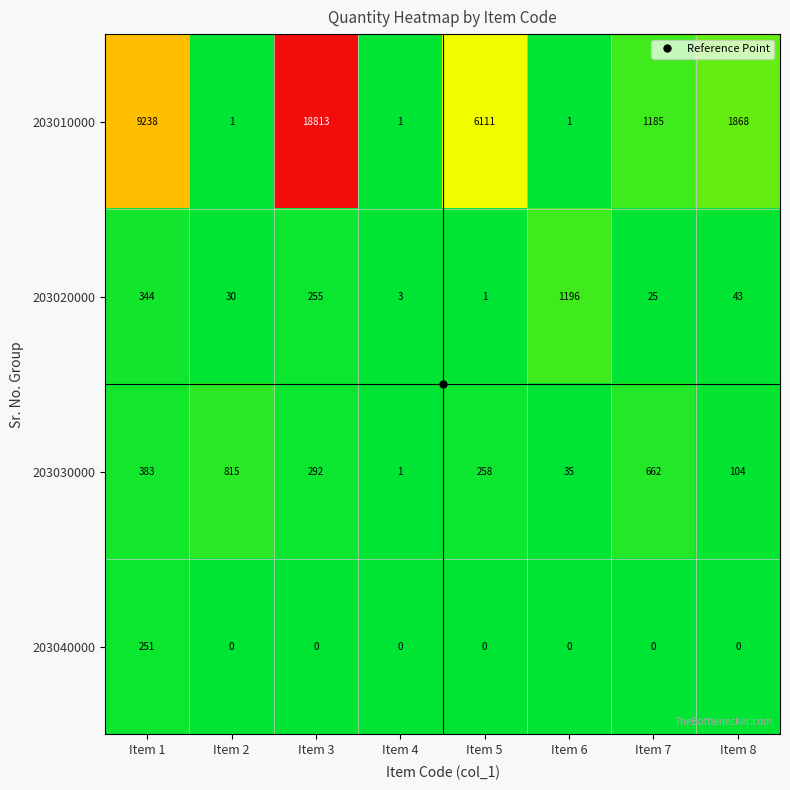

The value of 203030000 at Item 5 is 258. True or false?

True